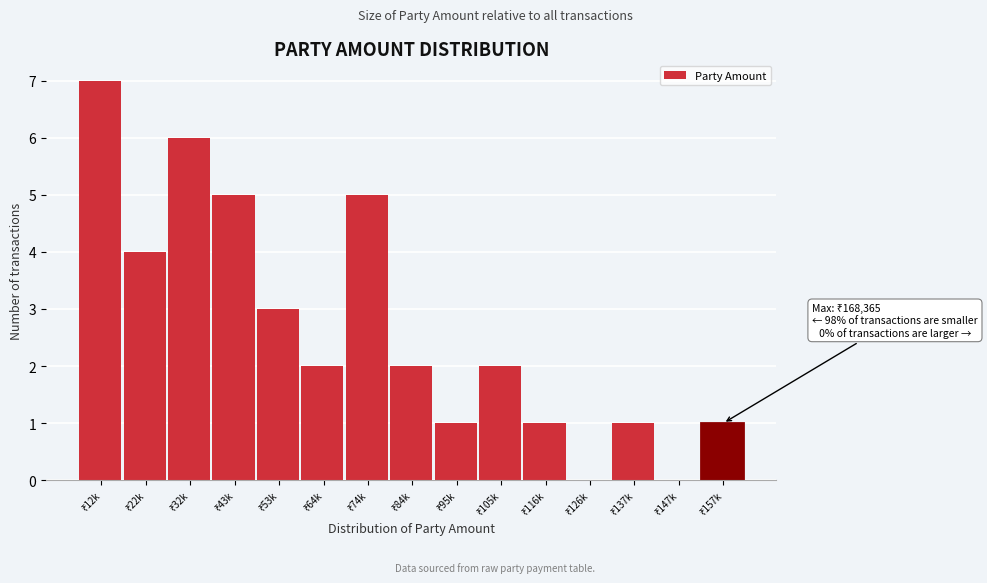

What is the maximum value shown in the chart?

7